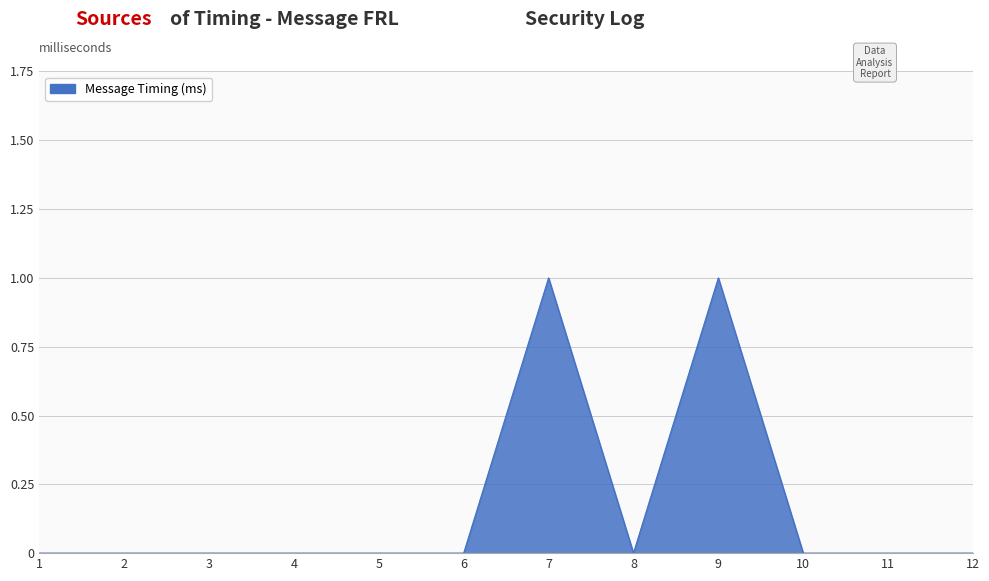

What is the difference between the maximum and minimum values?

1